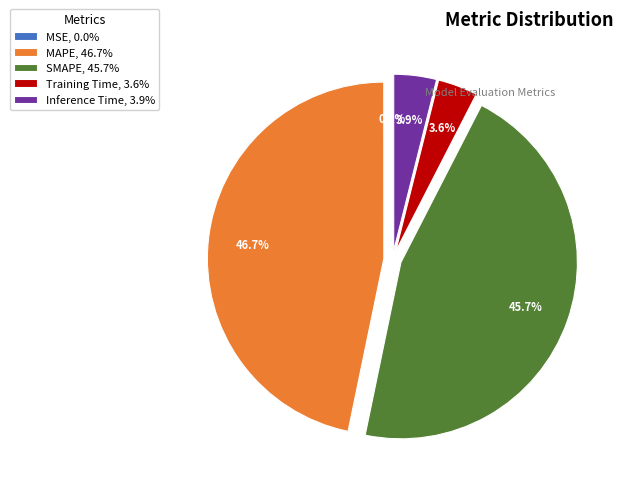

To the nearest percent, what percentage of the pie is SMAPE?

46%